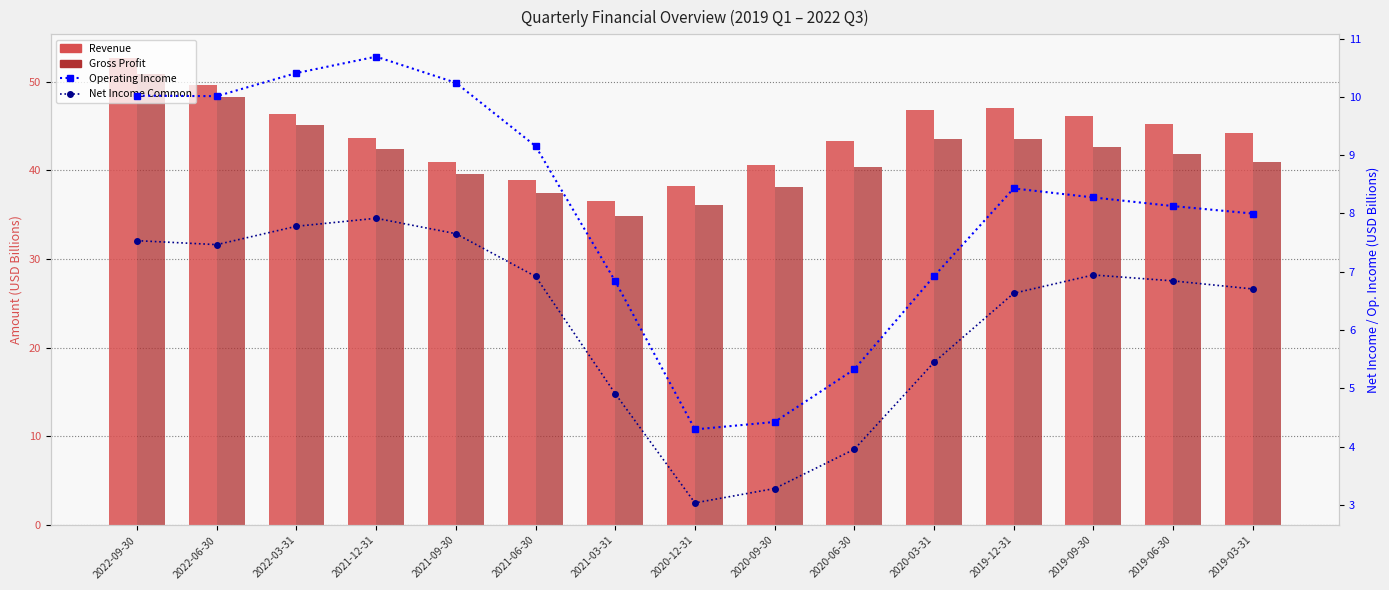

Is it true that Operating Income equals 5.9 at 2022-06-30?

False